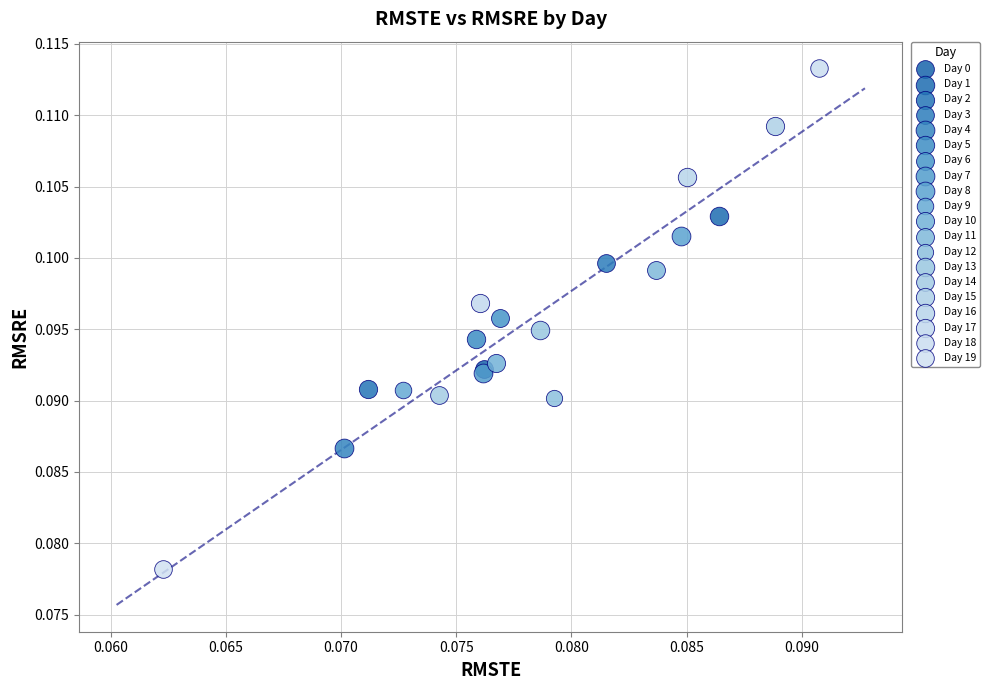

What are all the series names shown in the legend?

Day 0, Day 1, Day 2, Day 3, Day 4, Day 5, Day 6, Day 7, Day 8, Day 9, Day 10, Day 11, Day 12, Day 13, Day 14, Day 15, Day 16, Day 17, Day 18, Day 19